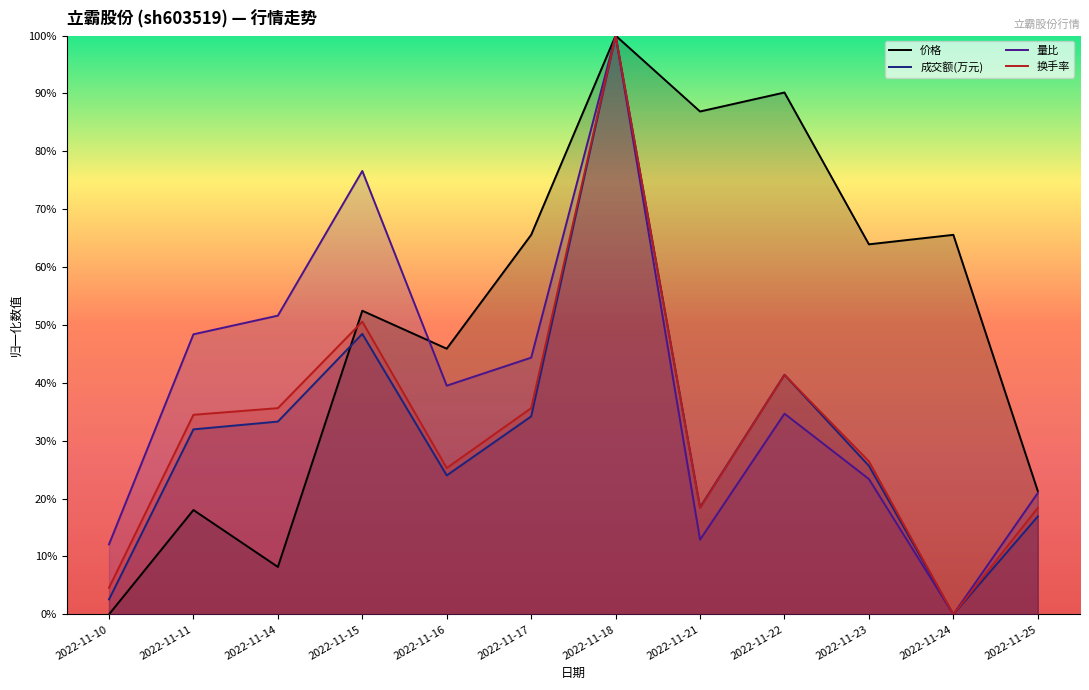

Between which two adjacent categories do 换手率 and 价格 first intersect?

2022-11-14 and 2022-11-15